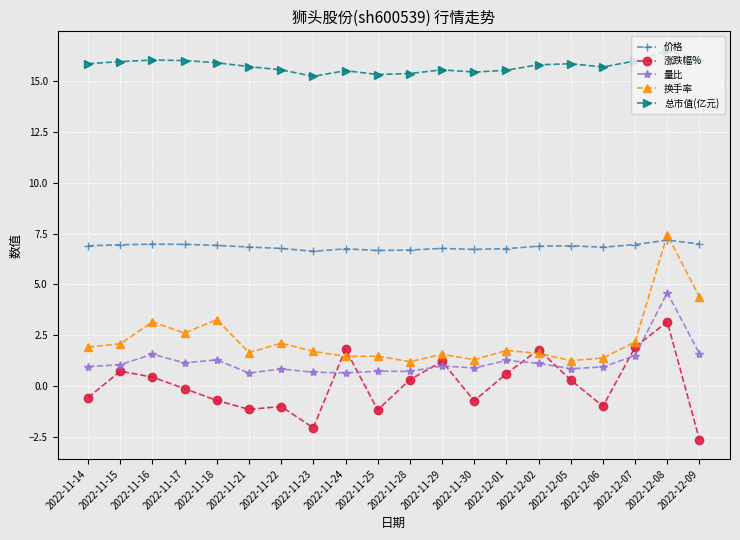

What is the difference between the 涨跌幅% values at 2022-11-29 and 2022-11-30?

1.9